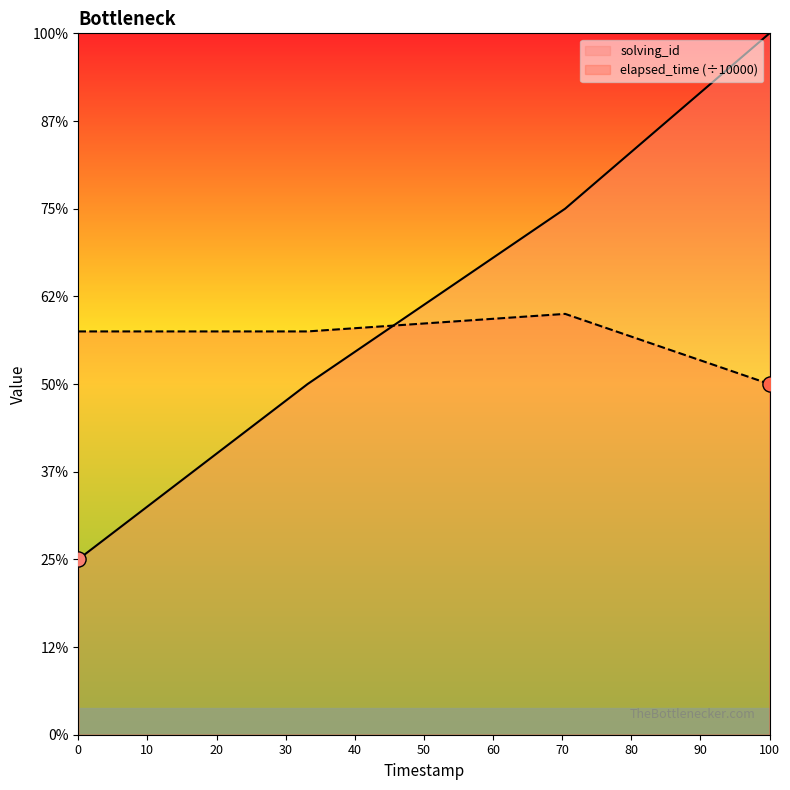

Which series reaches the maximum Y coordinate?

solving_id